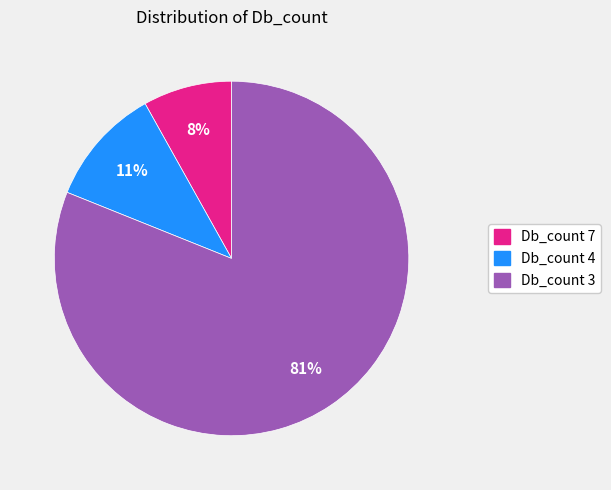

How many segments does this pie chart have?

3